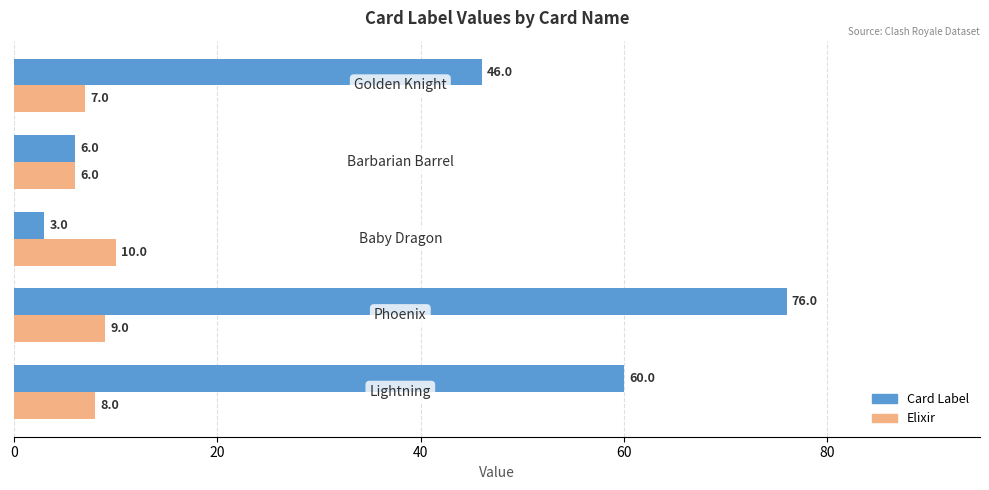

List the series in order of their peak value, highest first.

Card Label, Elixir